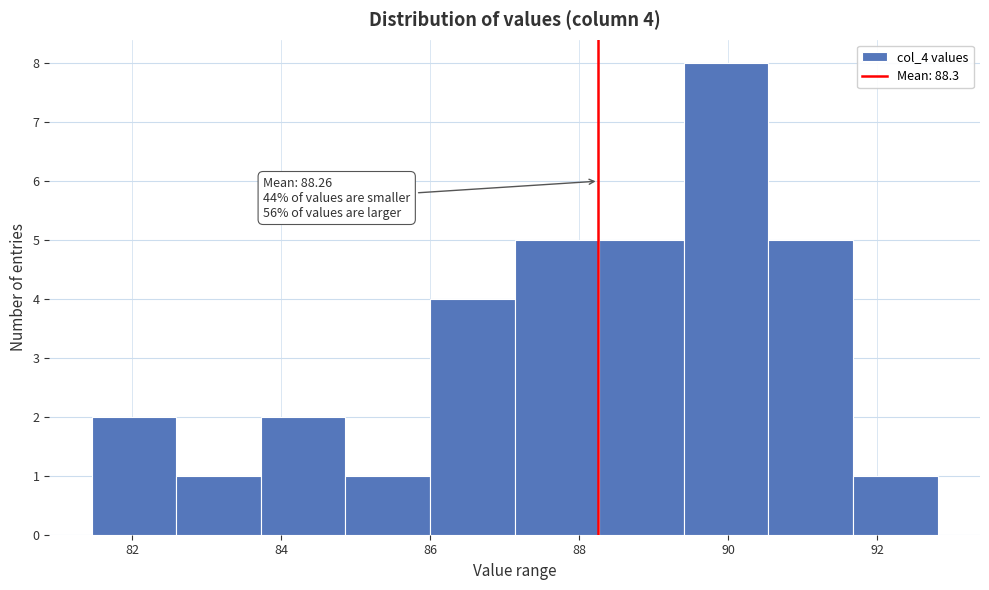

Over which range of the x-axis is the bar tallest?

89.4 to 90.6